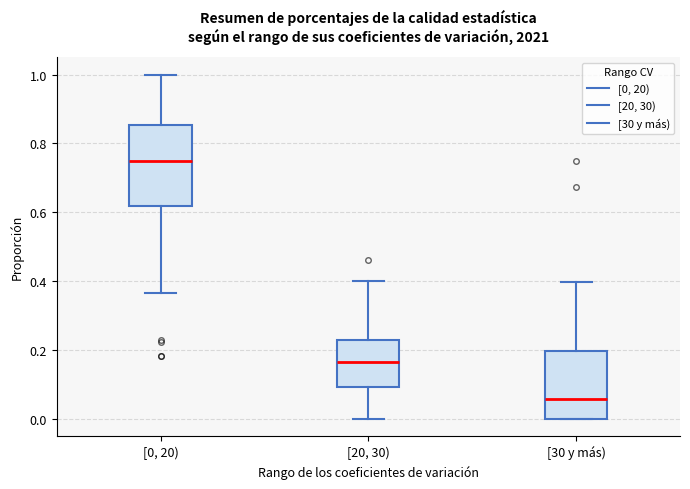

Reading left to right, read every box against the y-axis: the position of its median line, the range the box covers, and the ends of its whiskers. The values are not printed on the chart, so give them approximately, as read against the axis.

[0, 20): median 0.76, box 0.62 to 0.86, whiskers 0.36 to 1.00
[20, 30): median 0.16, box 0.10 to 0.22, whiskers 0.00 to 0.40
[30 y más): median 0.06, box 0.00 to 0.20, whiskers 0.00 to 0.40